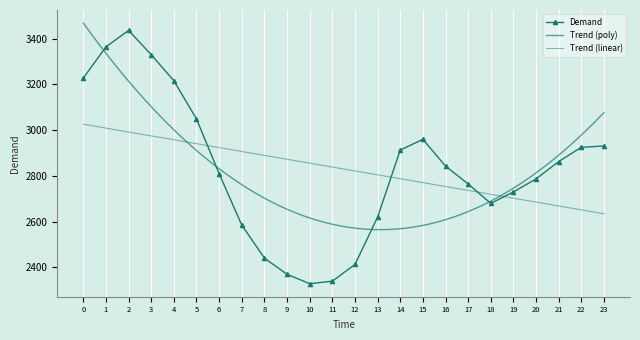

What is the difference between the maximum and minimum values?

1107